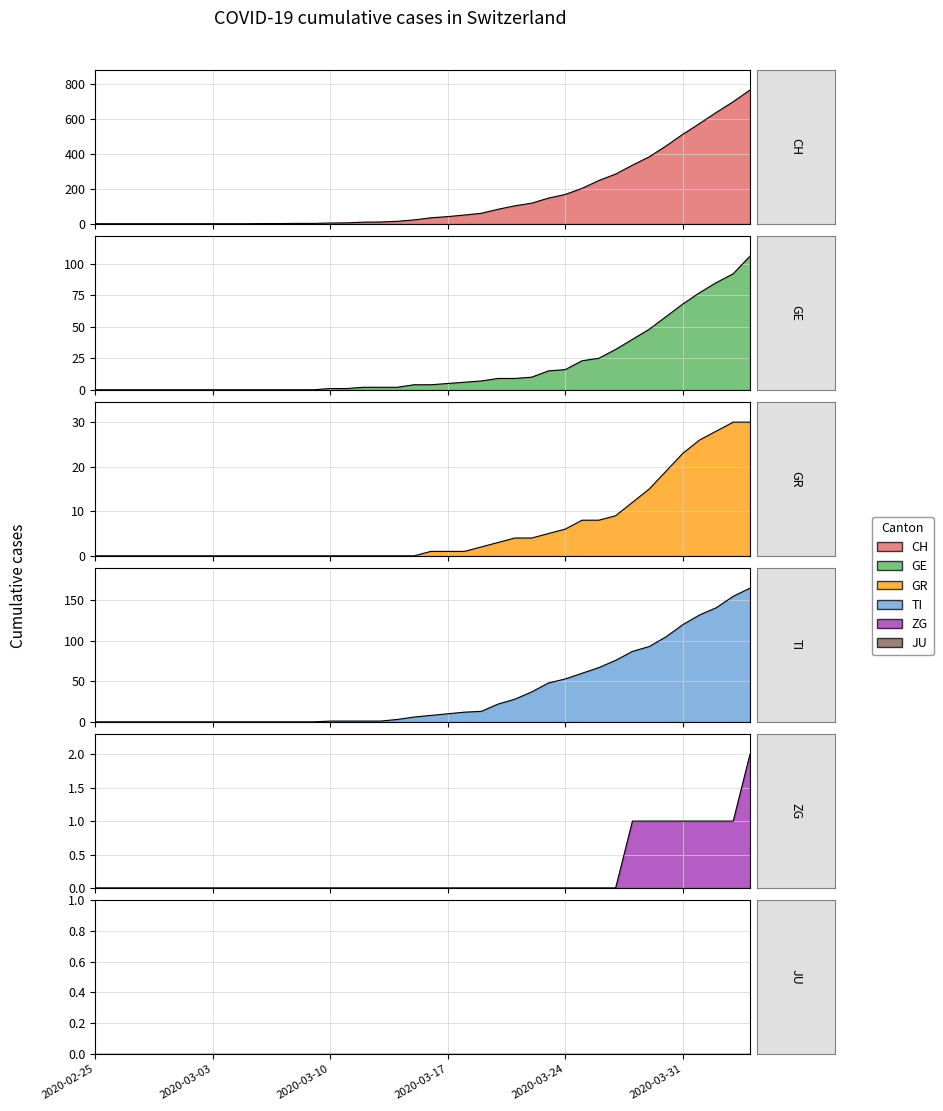

What is the sum of all GR values?

235